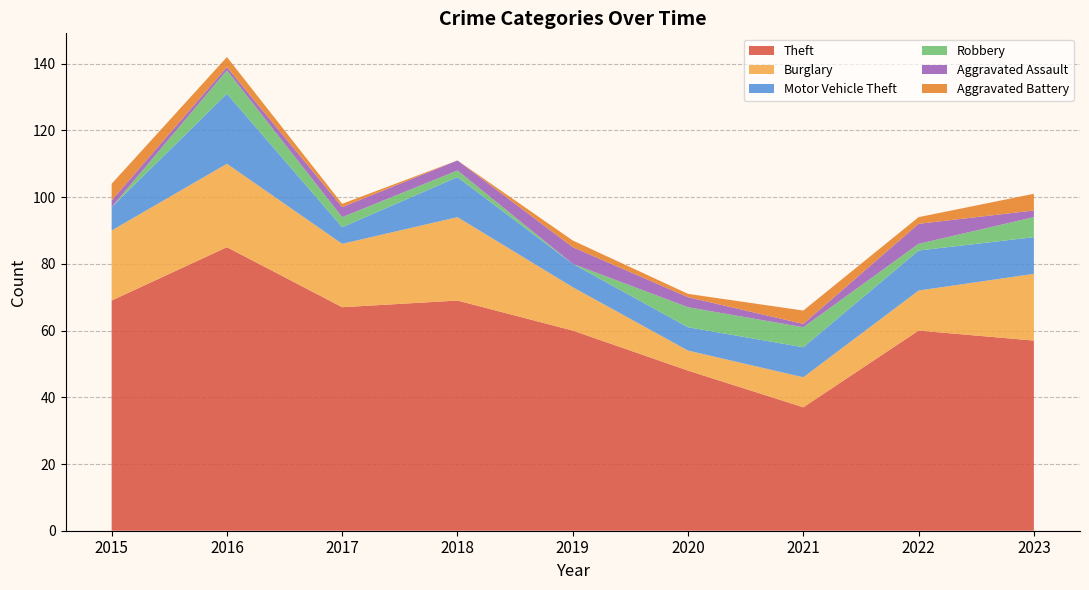

Reading right to left, extract all data points from this chart.

Theft: 57	60	37	48	60	69	67	85	69
Burglary: 20	12	9	6	13	25	19	25	21
Motor Vehicle Theft: 11	12	9	7	7	12	5	21	7
Robbery: 6	2	6	6	0	2	3	7	0
Aggravated Assault: 2	6	1	3	5	3	3	1	2
Aggravated Battery: 5	2	4	1	2	0	1	3	5